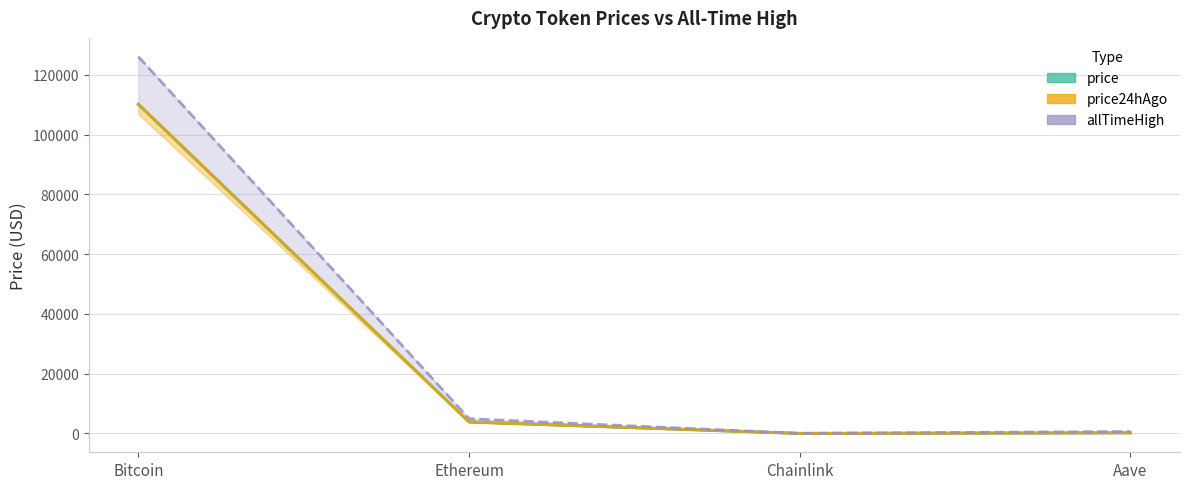

What is the label of the 2nd point from the left?

Ethereum